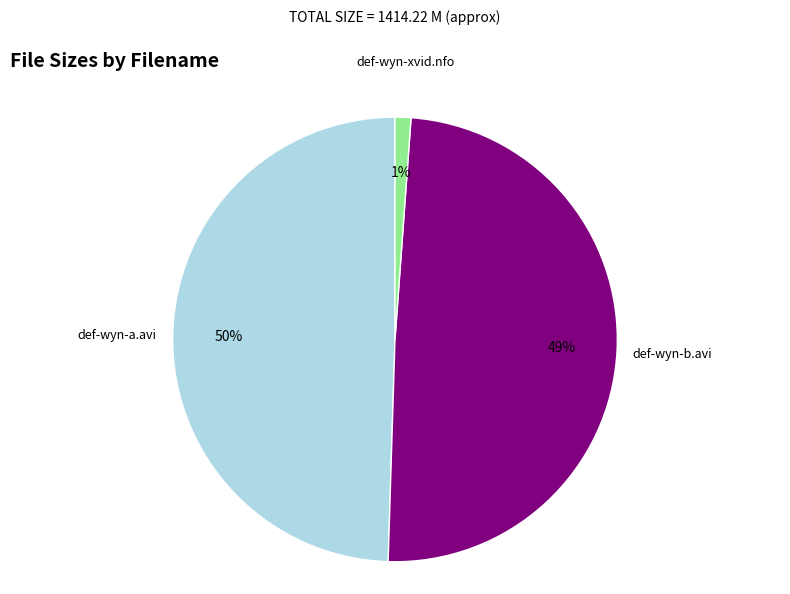

To the nearest percent, what is the average slice percentage?

33%